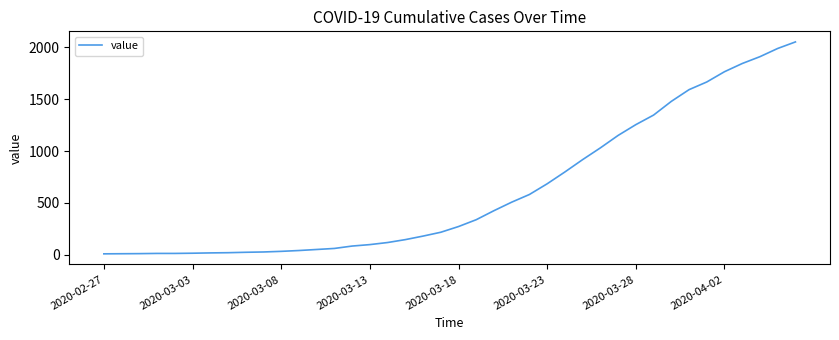

What is the greatest value displayed?

2052